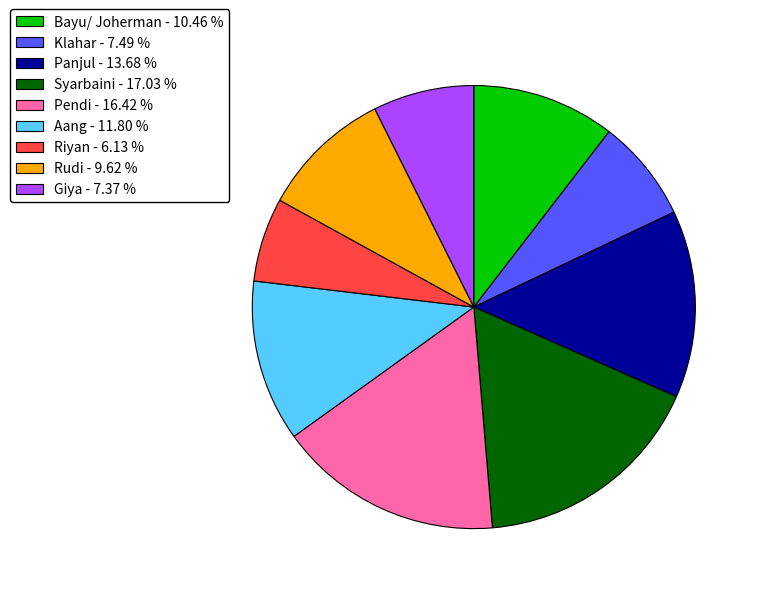

True or false: Bayu/ Joherman accounts for 1% of the total.

False